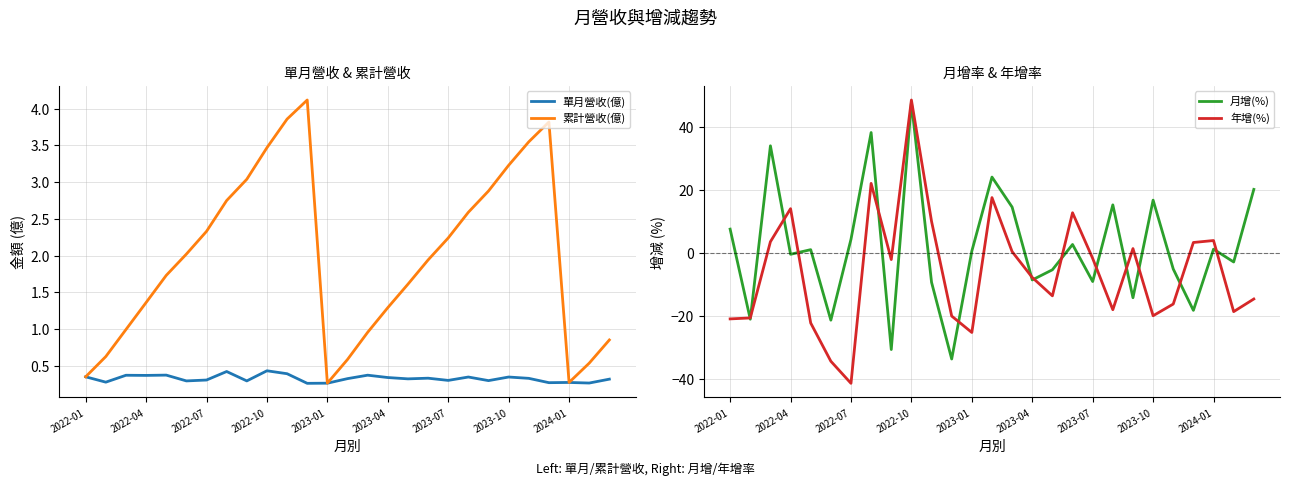

What is the average value of the 累計營收(億) series?

2.0